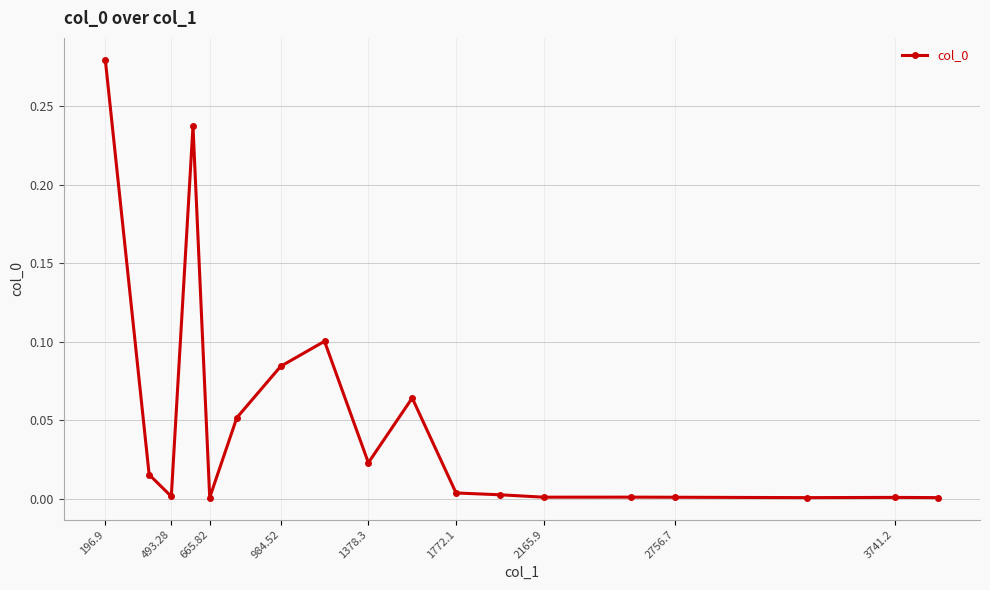

True or false: the data has more than 1 interior local peaks.

True